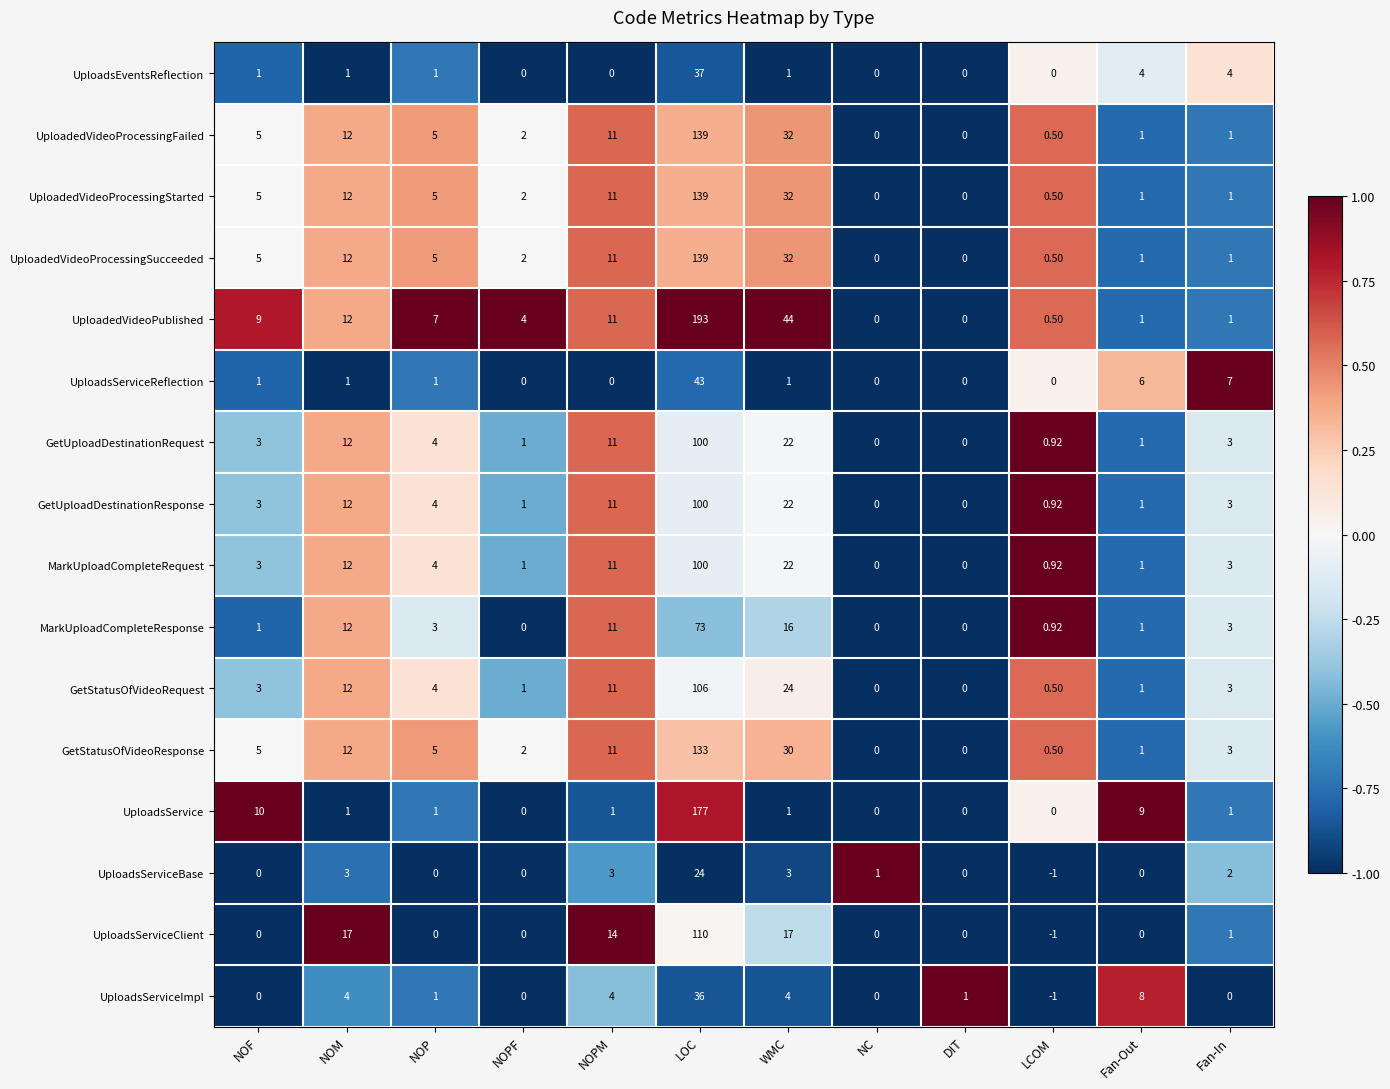

What is the difference between the highest and lowest values at NOP?

7.0